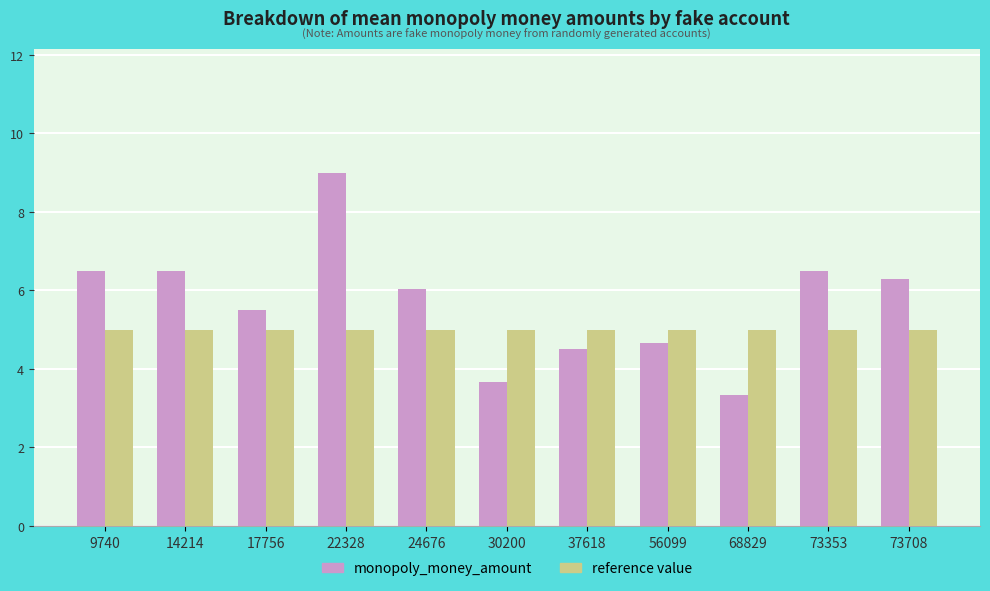

Which label corresponds to the largest value in the chart?

22328